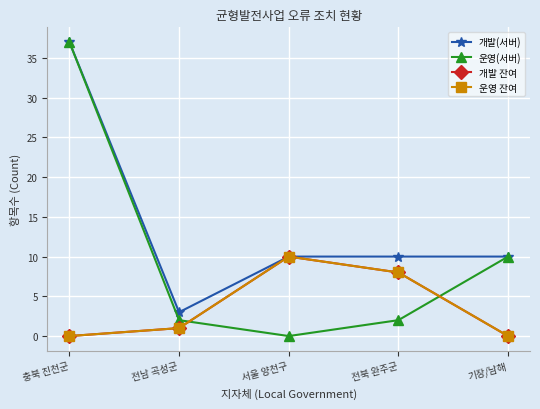

The 개발 잔여 series shows 1 at 전남 곡성군. True or false?

True